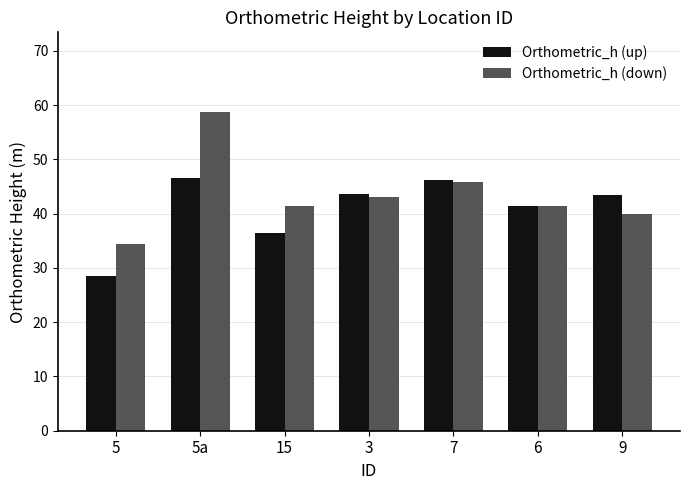

What is the average value of the Orthometric_h (up) series?

40.9